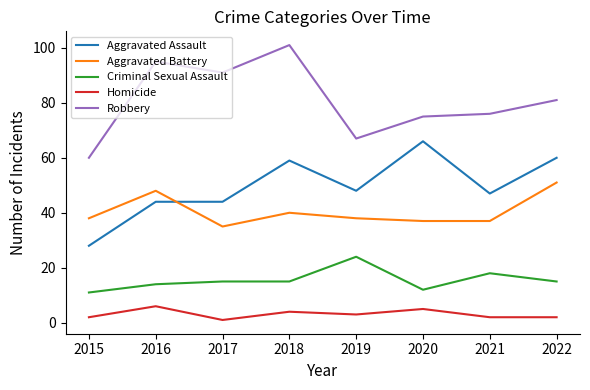

What is the average value of the Aggravated Assault series?

50